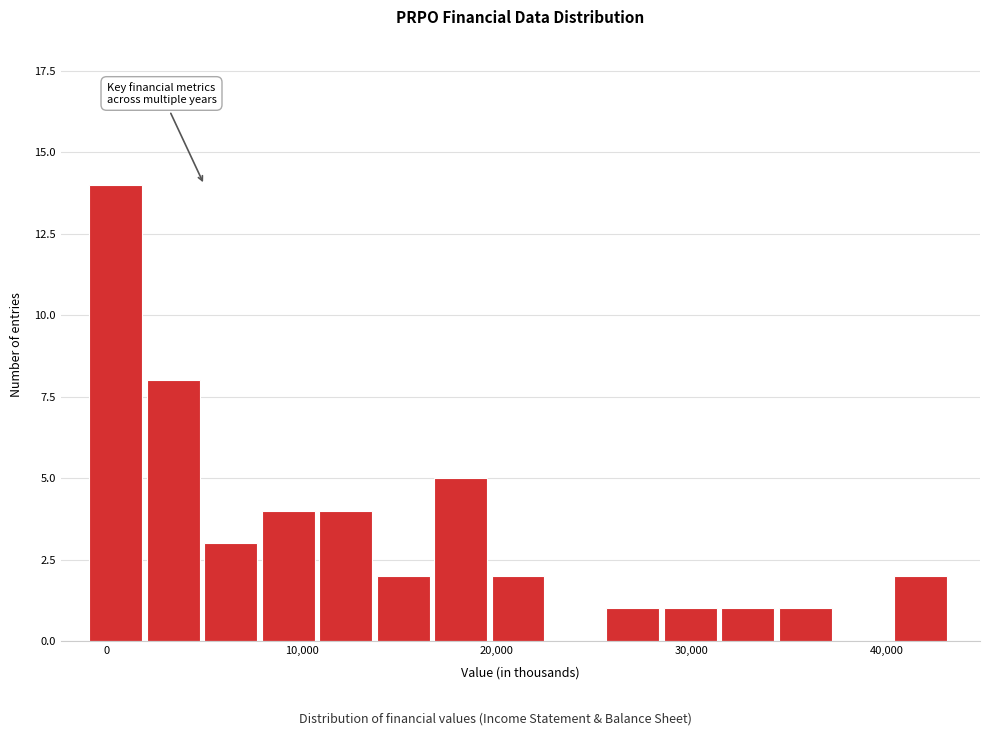

Around what value on the x-axis is the tallest bar? Give the approximate position of its centre, as read against the axis.

0